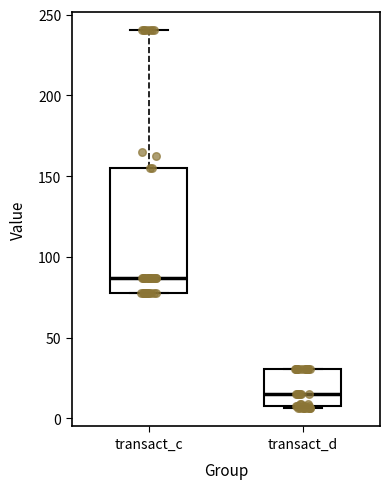

Reading left to right, read every box against the y-axis: the position of its median line, the range the box covers, and the ends of its whiskers. The values are not printed on the chart, so give them approximately, as read against the axis.

transact_c: median 85, box 80 to 155, whiskers 80 to 240
transact_d: median 15, box 5 to 30, whiskers 5 to 30